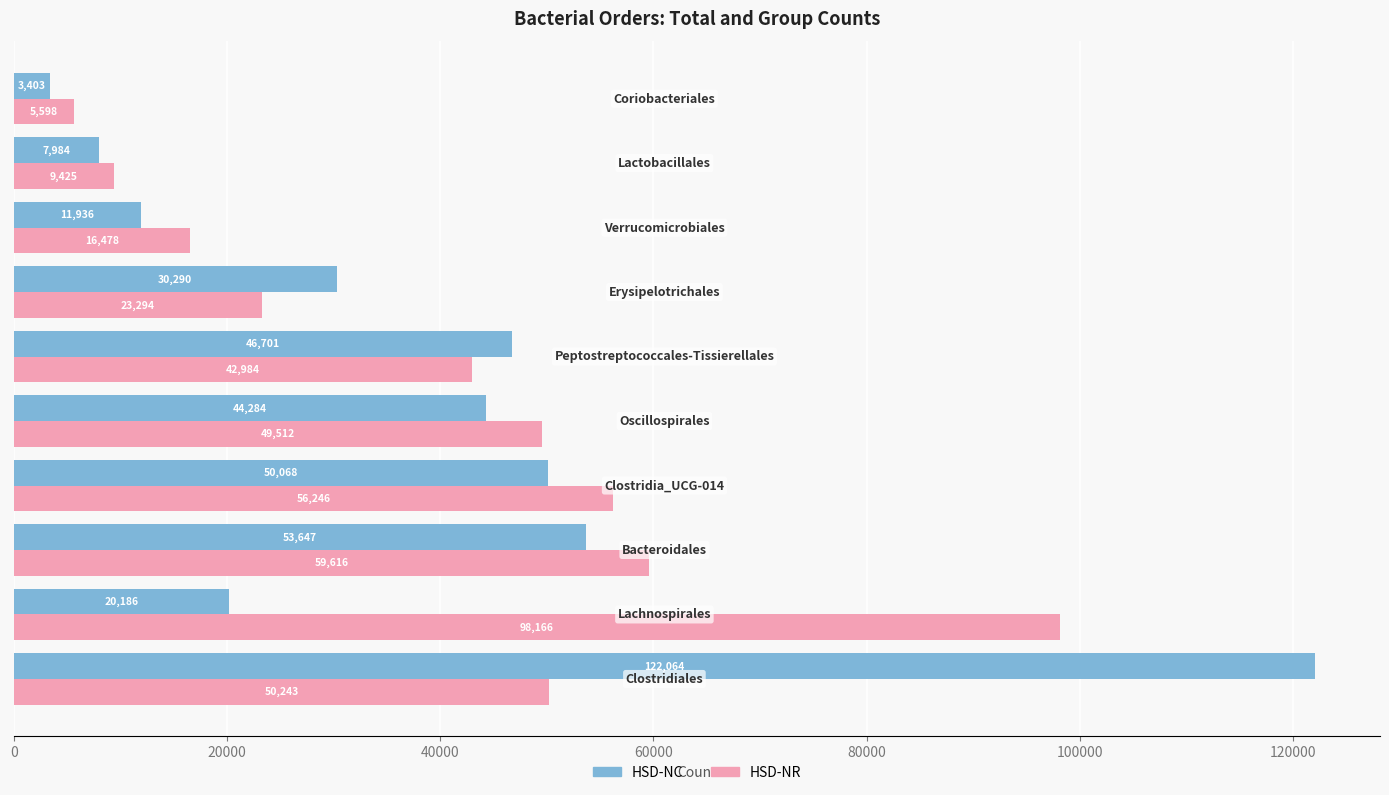

What is the difference between the second highest and minimum values in the HSD-NR series?

54018